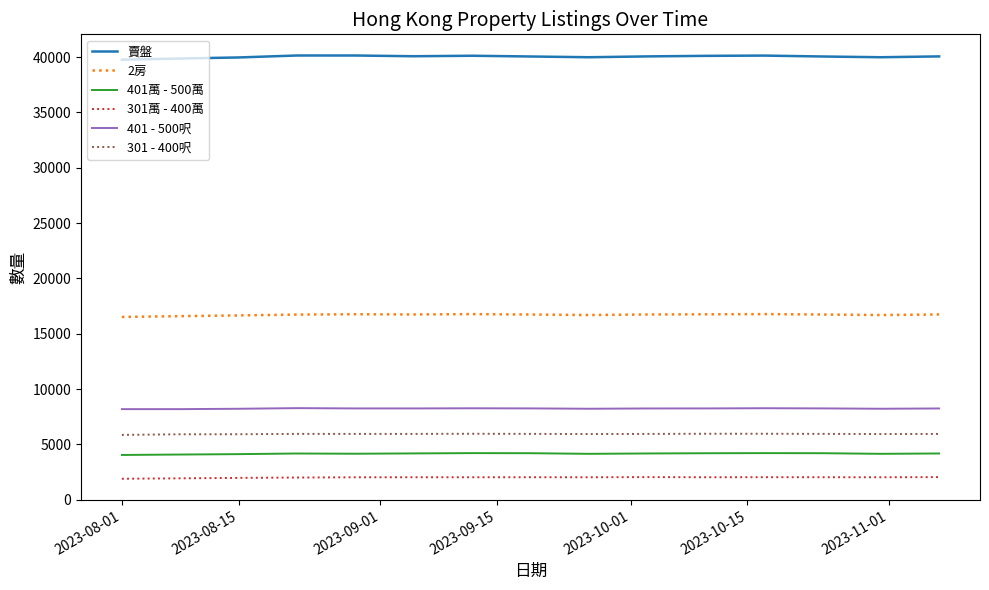

Which series has the widest spread of values?

賣盤